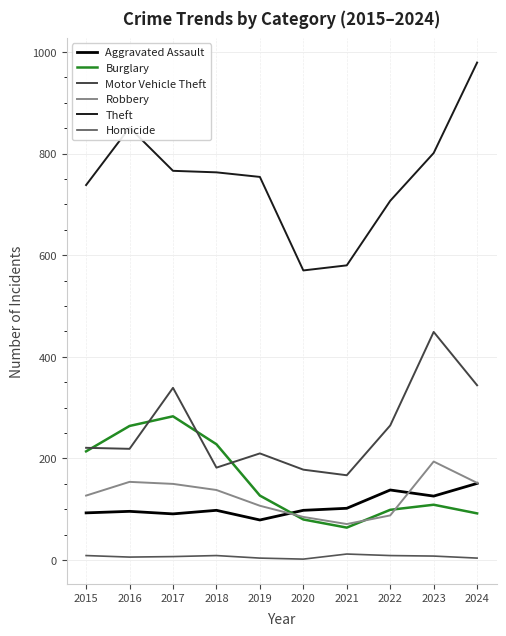

How many times do Aggravated Assault and Burglary cross each other?

1